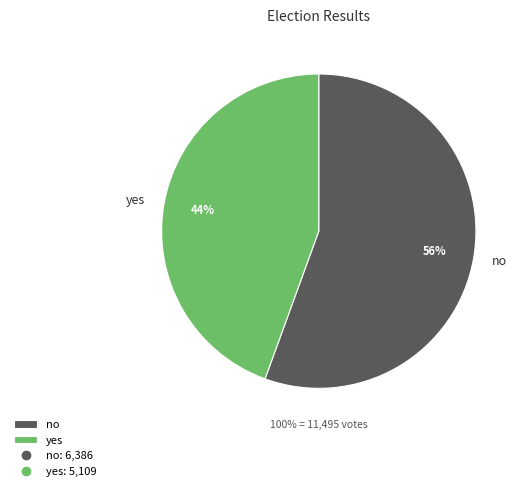

Between yes and no, which is larger?

no